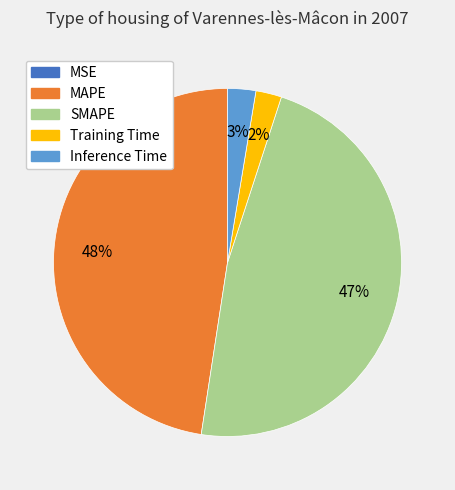

Is there a majority slice in this chart?

No